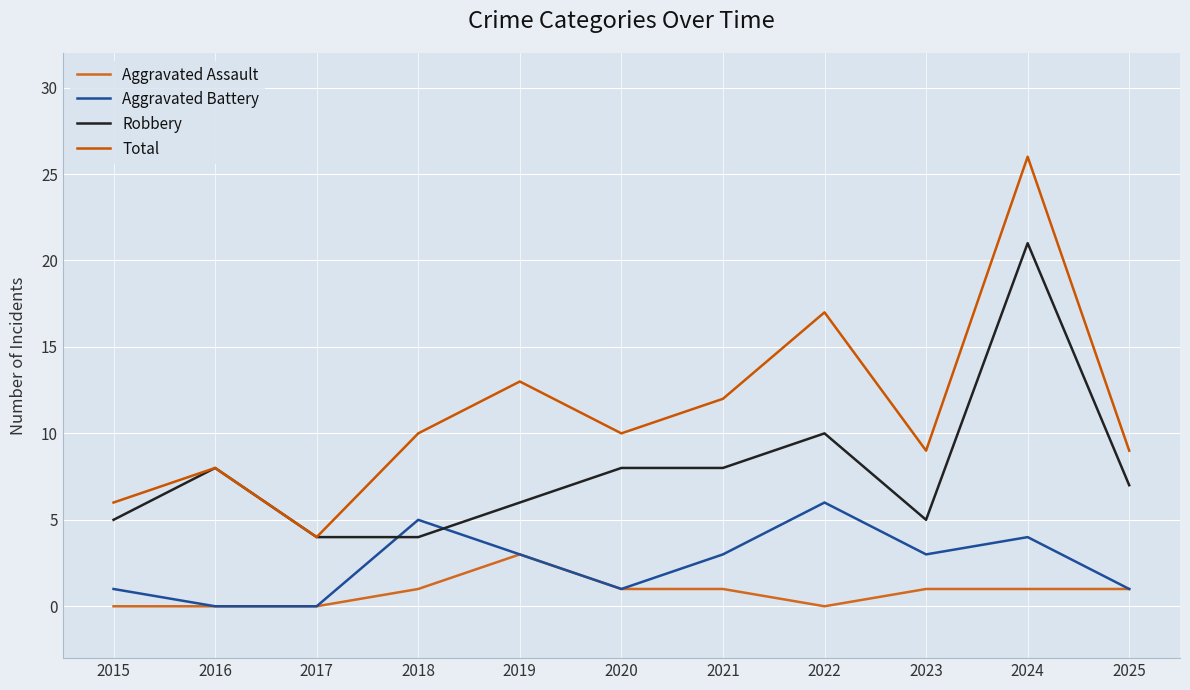

Rank the categories by Aggravated Assault value from highest to lowest.

2019, 2018, 2020, 2021, 2023, 2024, 2025, 2015, 2016, 2017, 2022